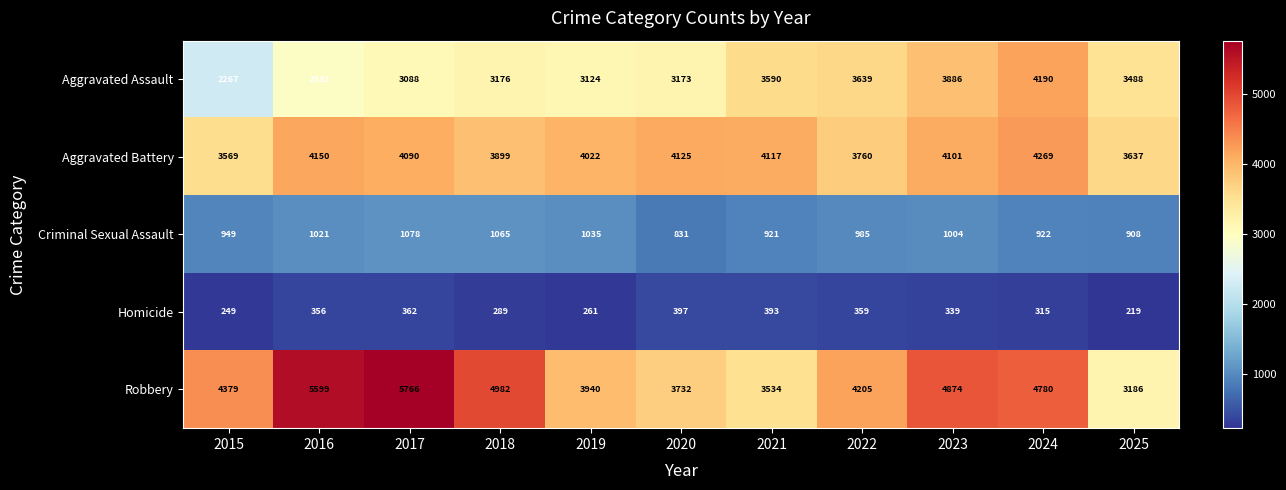

At which category is the sum across all series the highest?

2024